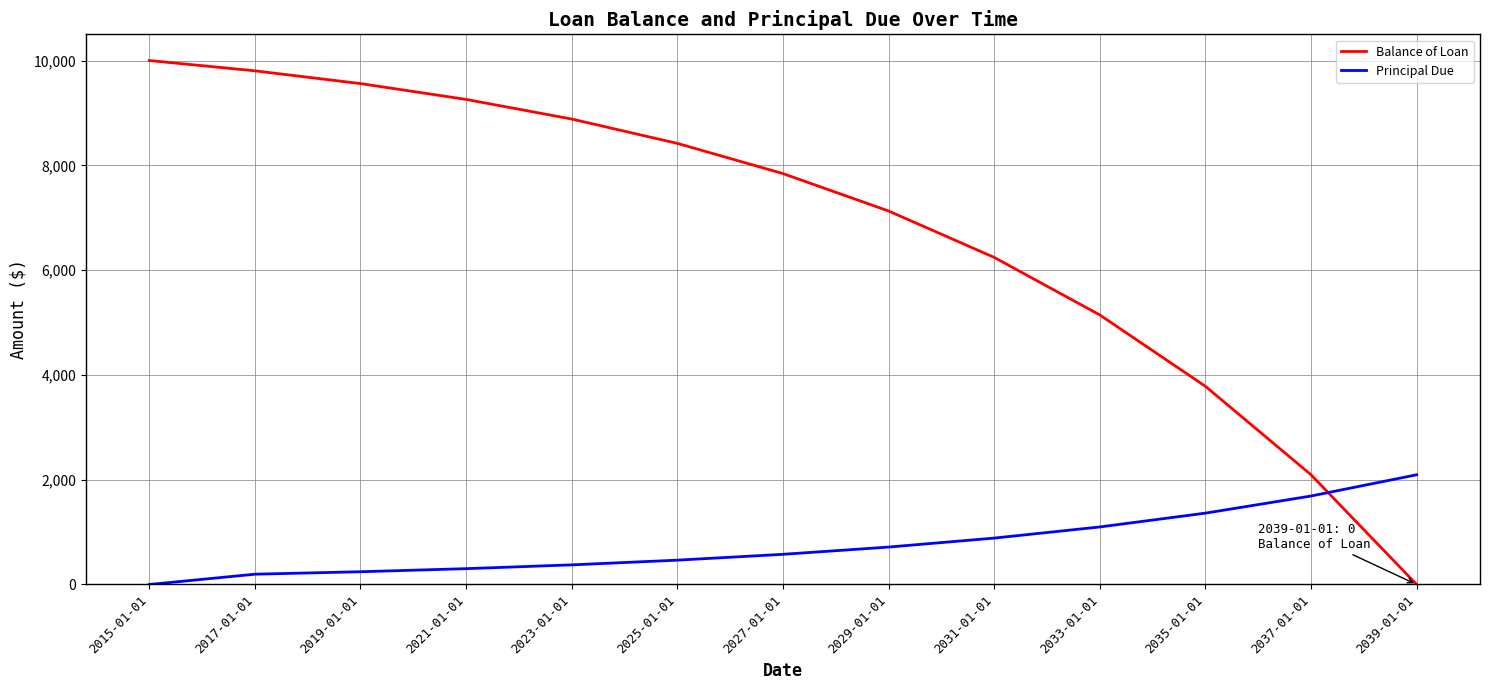

True or false: Balance of Loan has more than 2 interior local peaks.

False